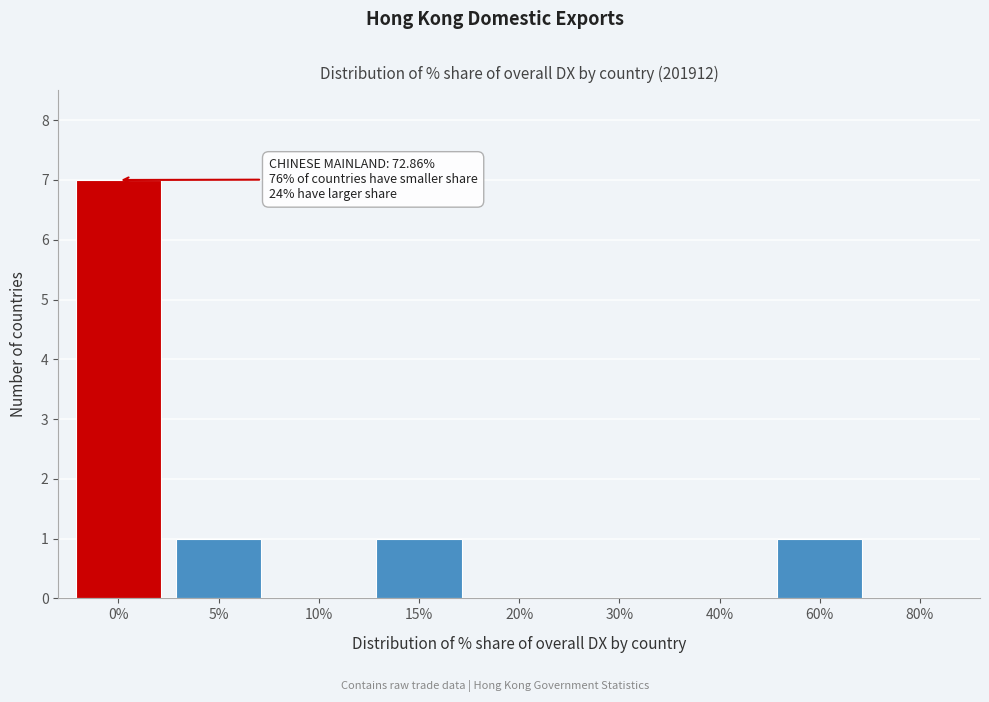

Reading left to right, what are all the values shown in this chart?

0%=7	5%=1	10%=0	15%=1	20%=0	30%=0	40%=0	60%=1	80%=0